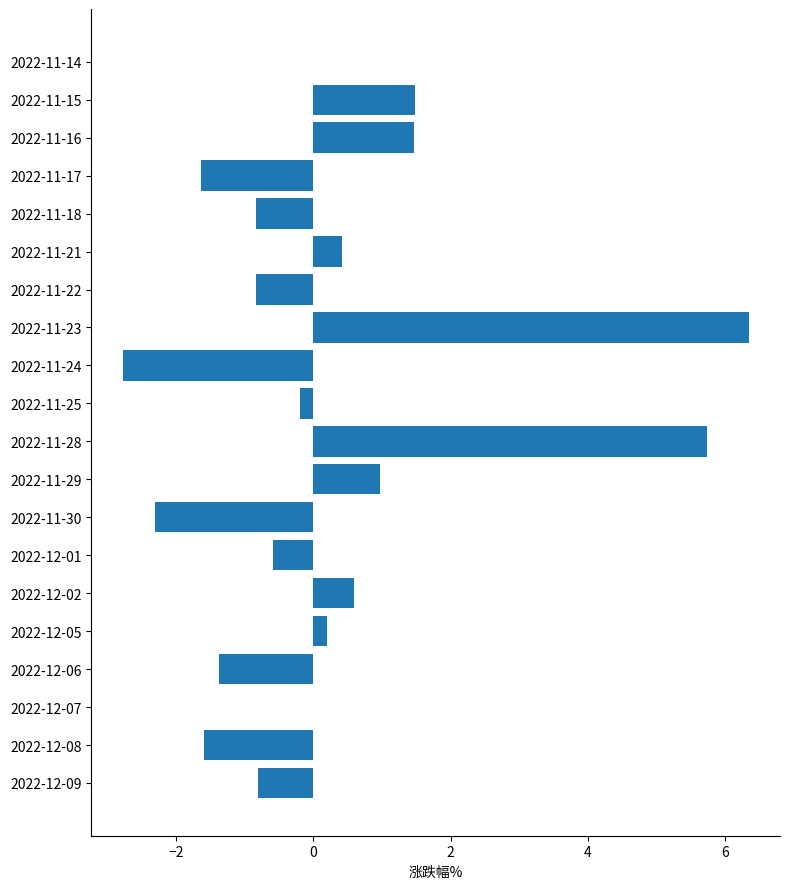

Reading bottom to top, transcribe all the data shown in this chart.

2022-12-09=-0.8	2022-12-08=-1.6	2022-12-07=0.0	2022-12-06=-1.4	2022-12-05=0.2	2022-12-02=0.6	2022-12-01=-0.6	2022-11-30=-2.3	2022-11-29=1.0	2022-11-28=5.7	2022-11-25=-0.2	2022-11-24=-2.8	2022-11-23=6.3	2022-11-22=-0.8	2022-11-21=0.4	2022-11-18=-0.8	2022-11-17=-1.6	2022-11-16=1.5	2022-11-15=1.5	2022-11-14=0.0